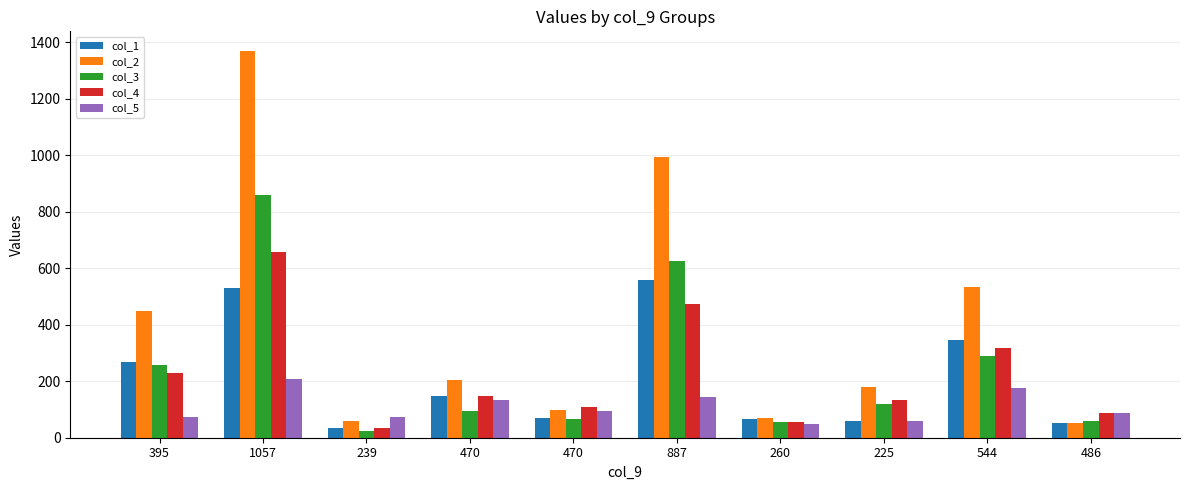

What is the label of the 10th bar from the right?

395